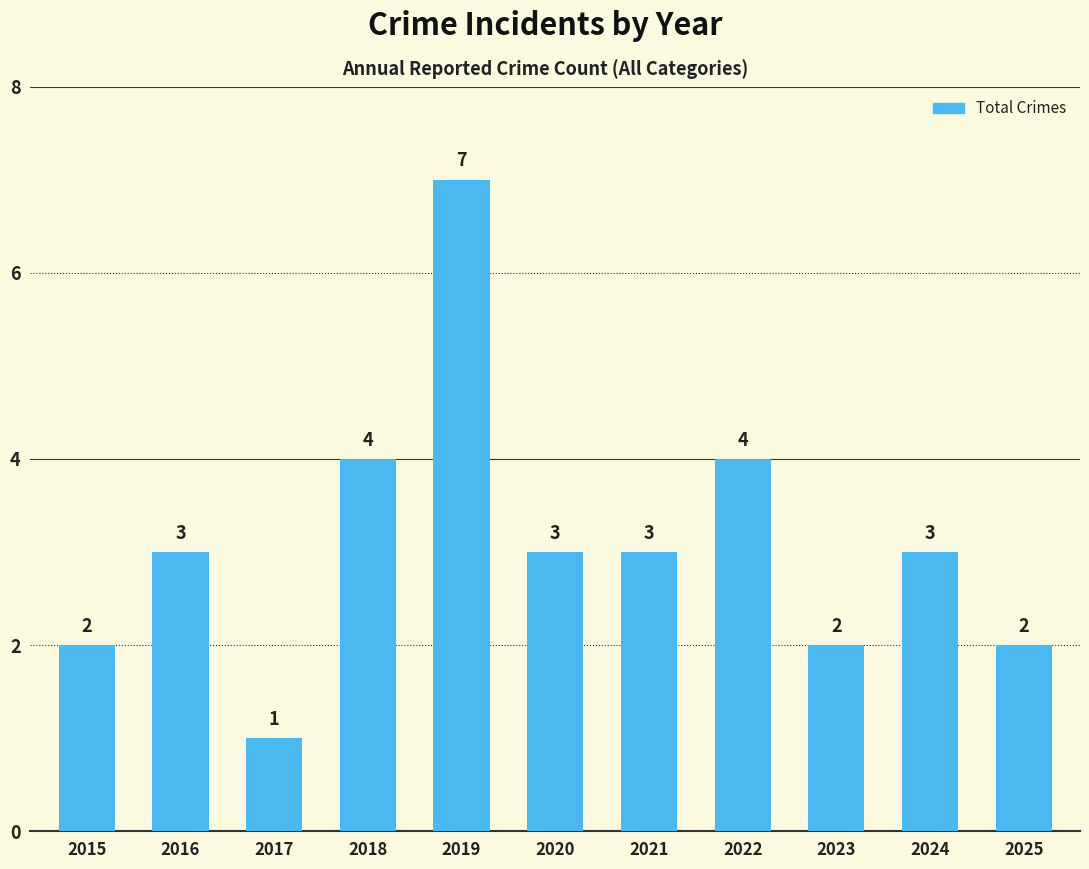

Reading left to right, list all the values displayed in this chart.

2015=2	2016=3	2017=1	2018=4	2019=7	2020=3	2021=3	2022=4	2023=2	2024=3	2025=2